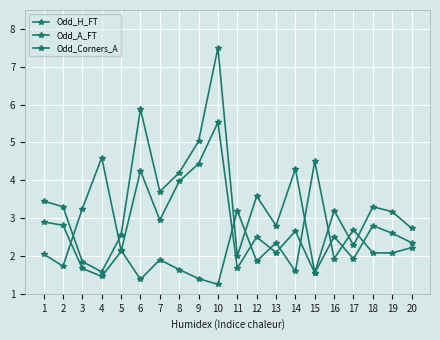

Is this an area chart (filled region under the line)?

No